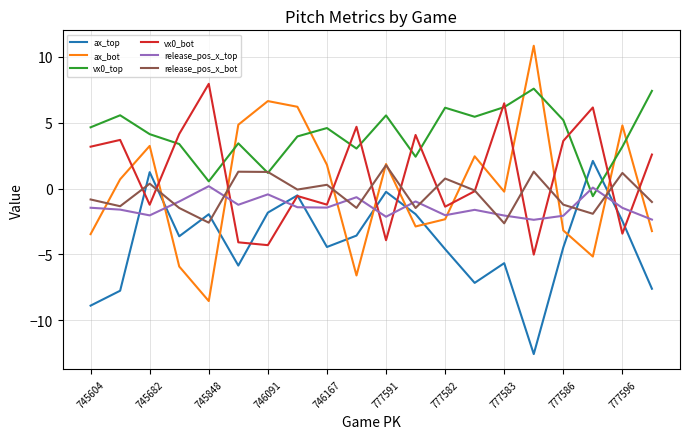

Which series has the largest total across all categories?

vx0_top